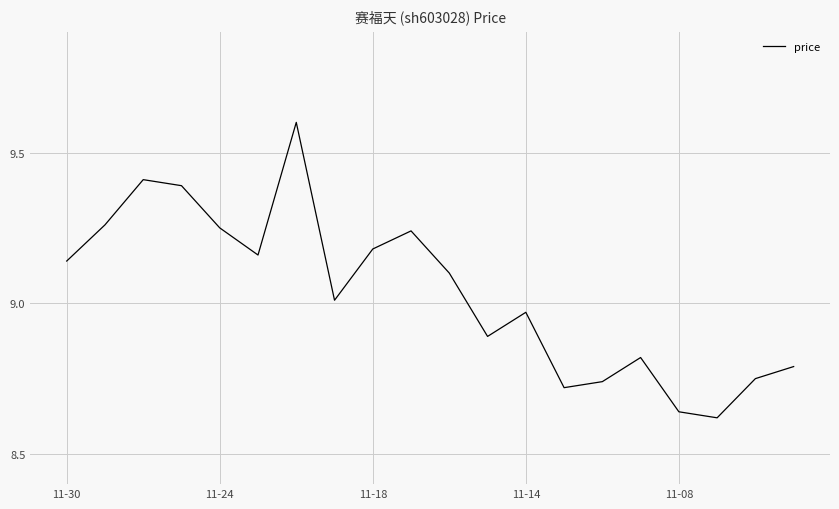

What is the difference between the maximum and minimum values?

1.0